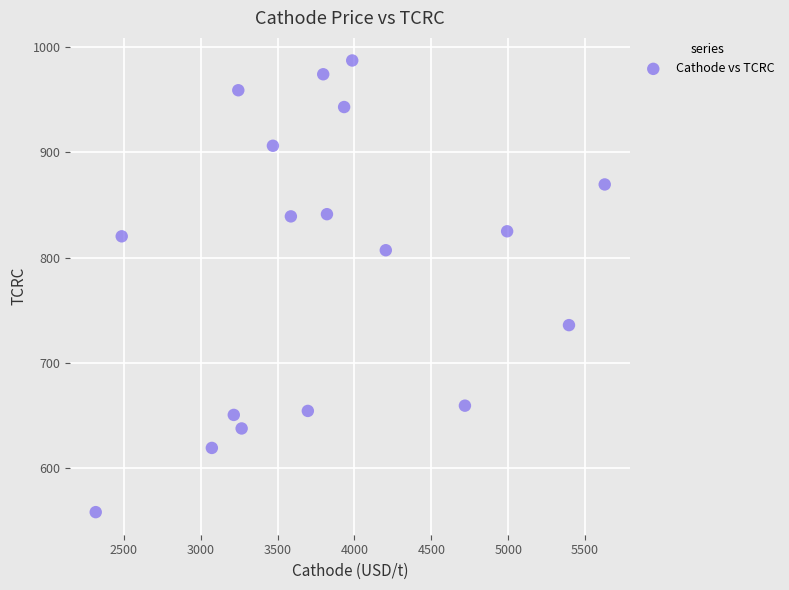

What is the range of Y values (max minus min)?

429.5